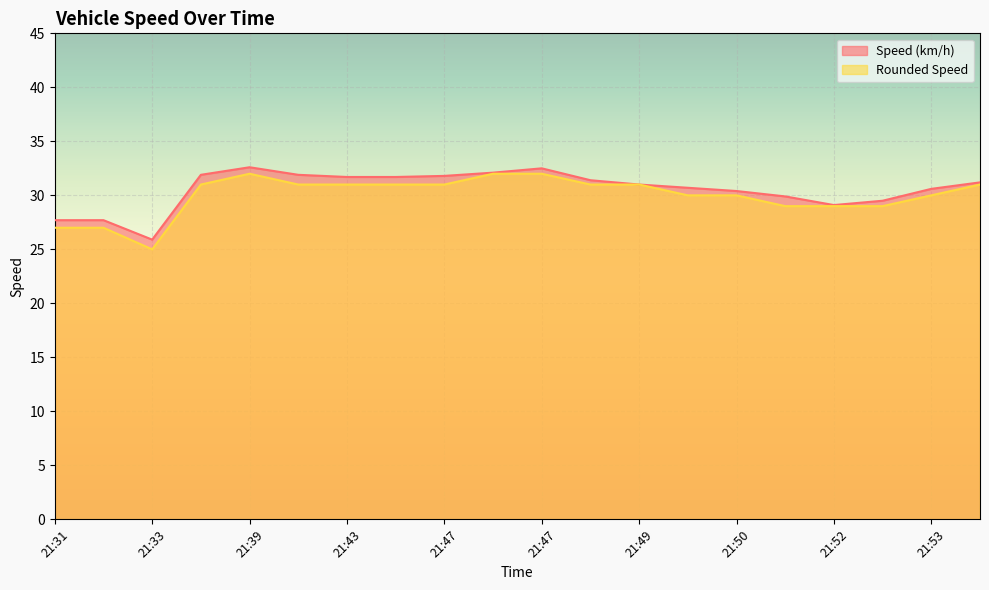

Is it true that Speed (km/h) equals 31.8 at 21:47?

True